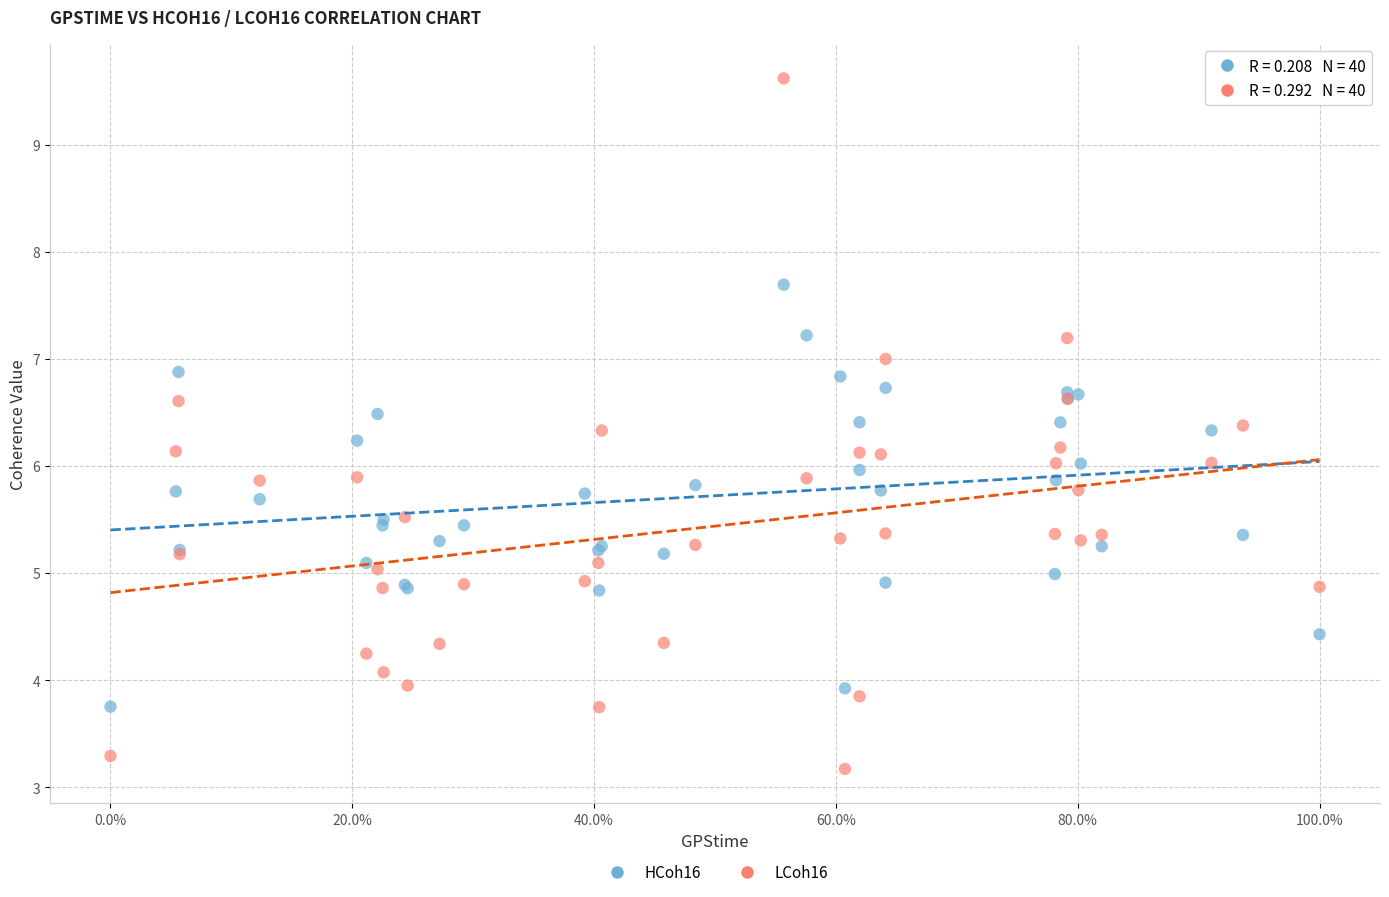

Which series reaches the maximum Y coordinate?

LCoh16